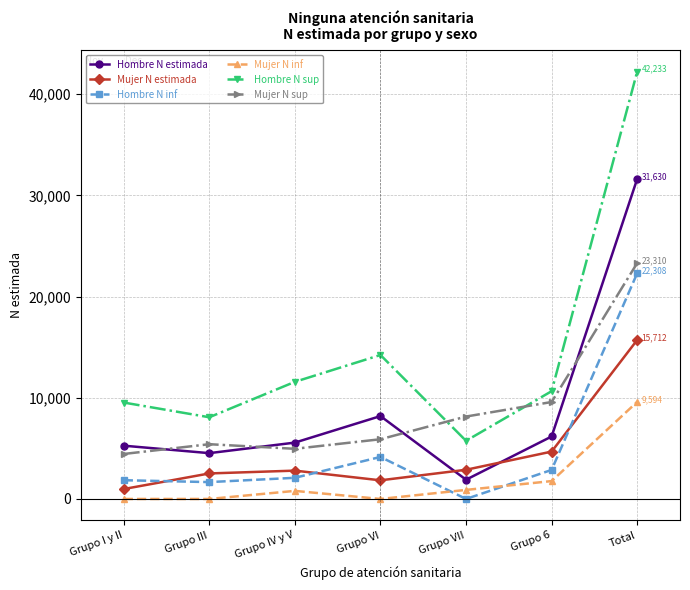

The value of Hombre N estimada at Grupo III is 6680. True or false?

False